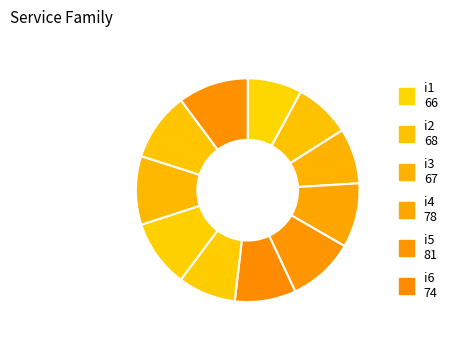

How many segments does this pie chart have?

11